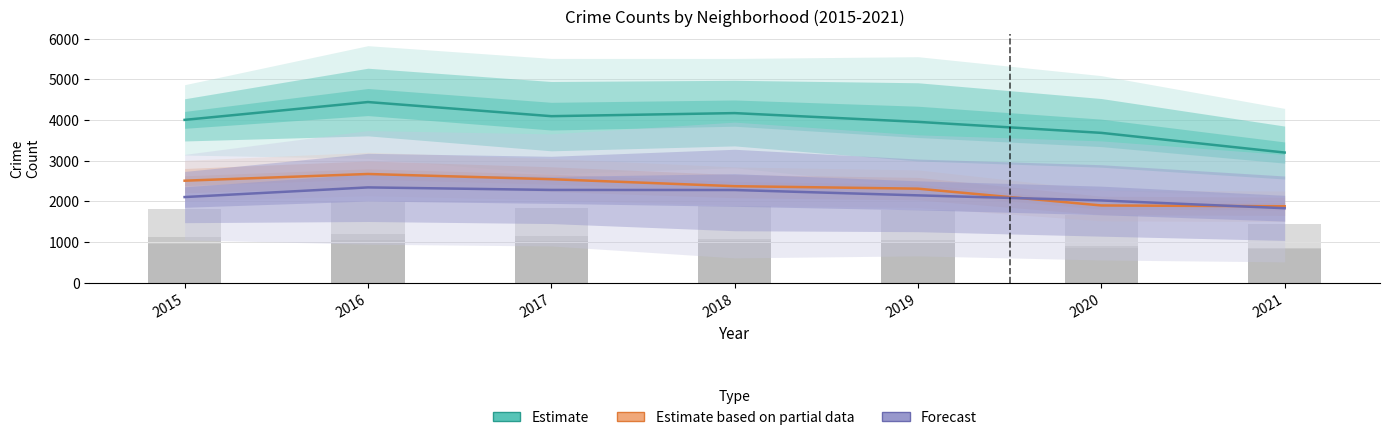

Reading left to right, list all the values displayed in this chart.

Estimate: 4000.0	4438.5	4091.0	4166.5	3951.0	3680.5	3196.5
Estimate based on partial data: 2504.0	2669.0	2541.0	2369.0	2308.0	1895.0	1875.0
Forecast: 2101.7	2339.0	2277.0	2275.0	2143.3	2018.3	1827.3